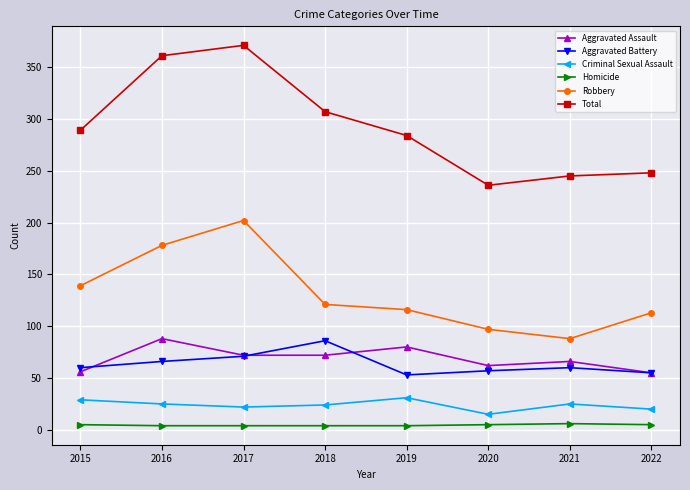

At which category is the sum across all series the highest?

2017